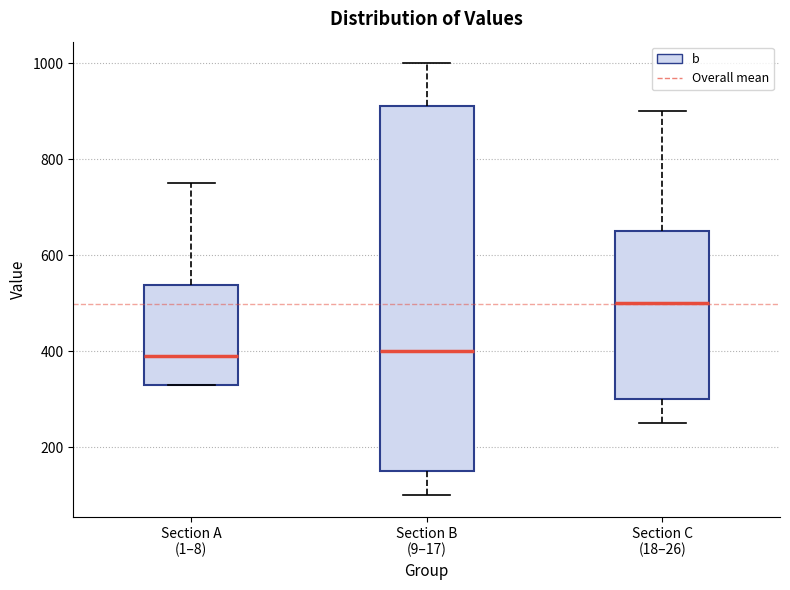

Reading left to right, read every box against the y-axis: the position of its median line, the range the box covers, and the ends of its whiskers. The values are not printed on the chart, so give them approximately, as read against the axis.

Section A (1–8): median 400, box 340 to 540, whiskers 340 to 760
Section B (9–17): median 400, box 160 to 920, whiskers 100 to 1000
Section C (18–26): median 500, box 300 to 660, whiskers 260 to 900